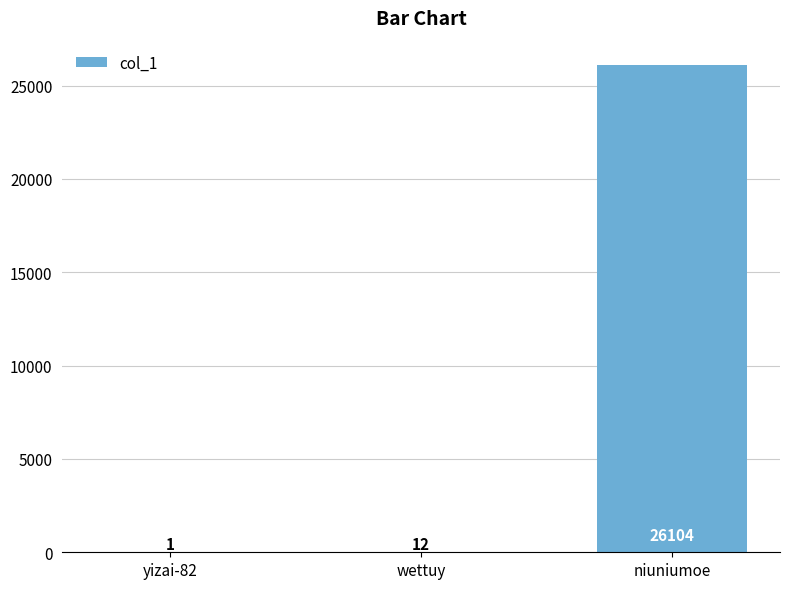

What is the sum of the values at niuniumoe and yizai-82?

26105